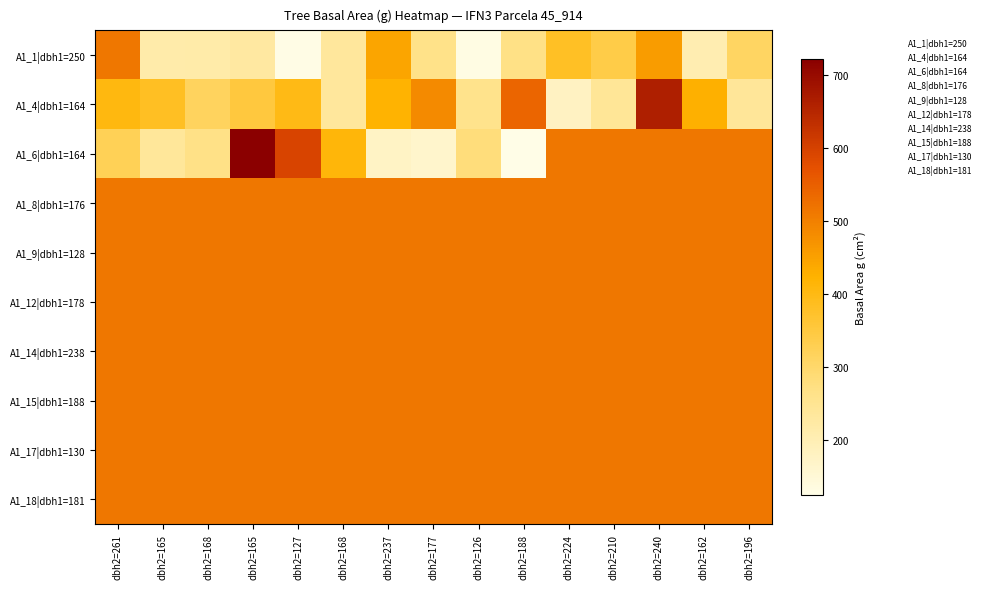

Which series has the largest range (max minus min)?

A1_6|dbh1=164